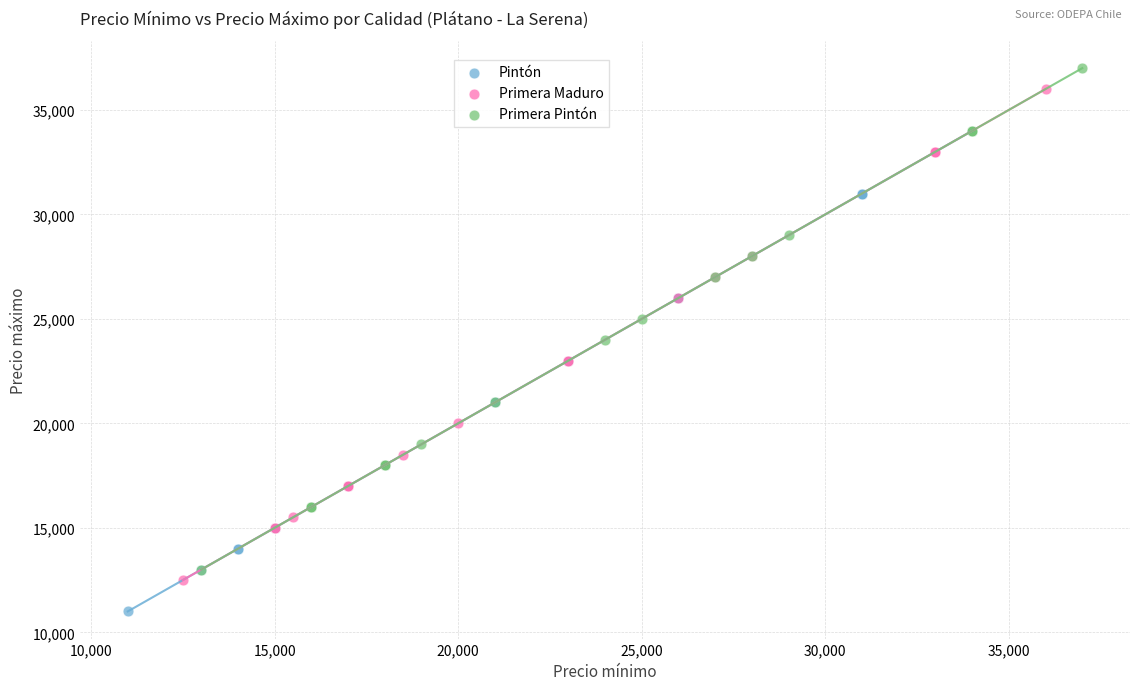

Which series reaches the minimum Y coordinate?

Pintón